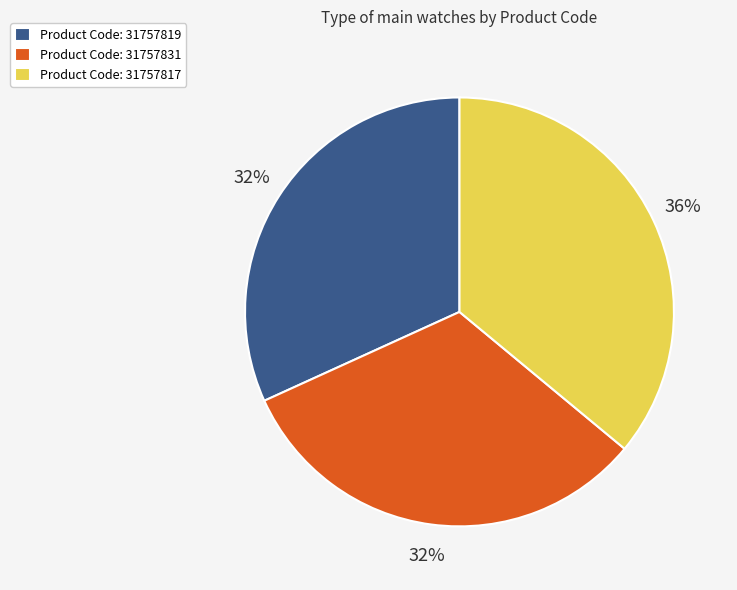

Is there a majority slice in this chart?

No